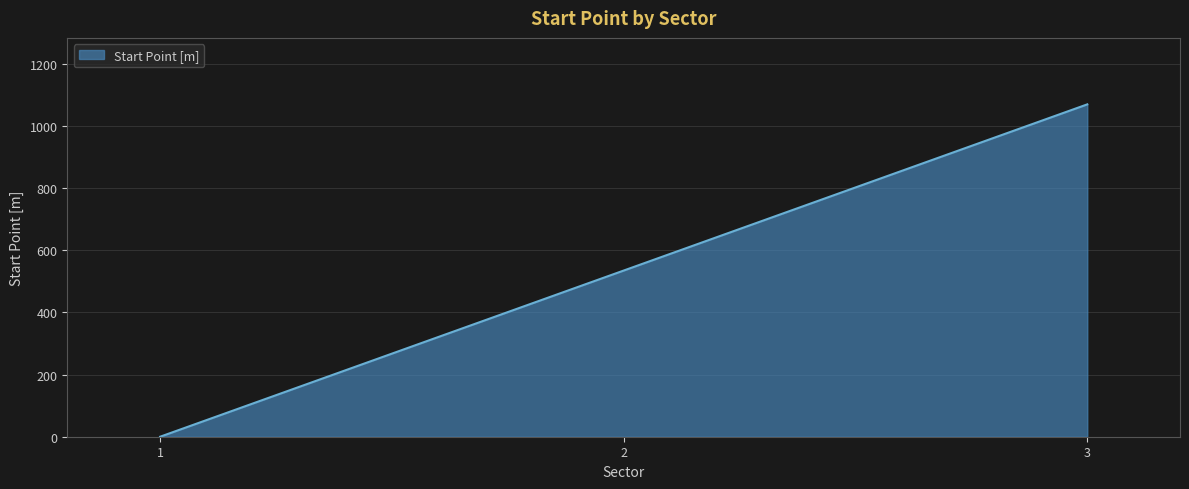

How many lines are shown in the chart?

1